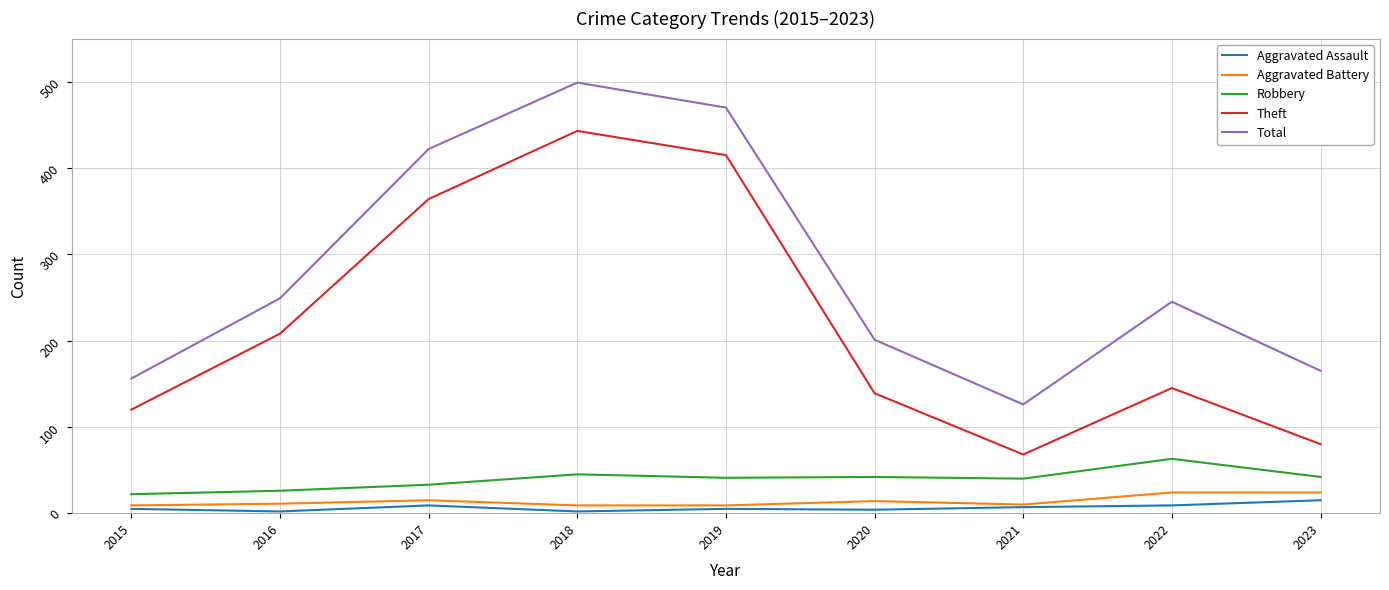

Is the value of Robbery at 2021 greater than the value of Aggravated Battery at 2018?

Yes